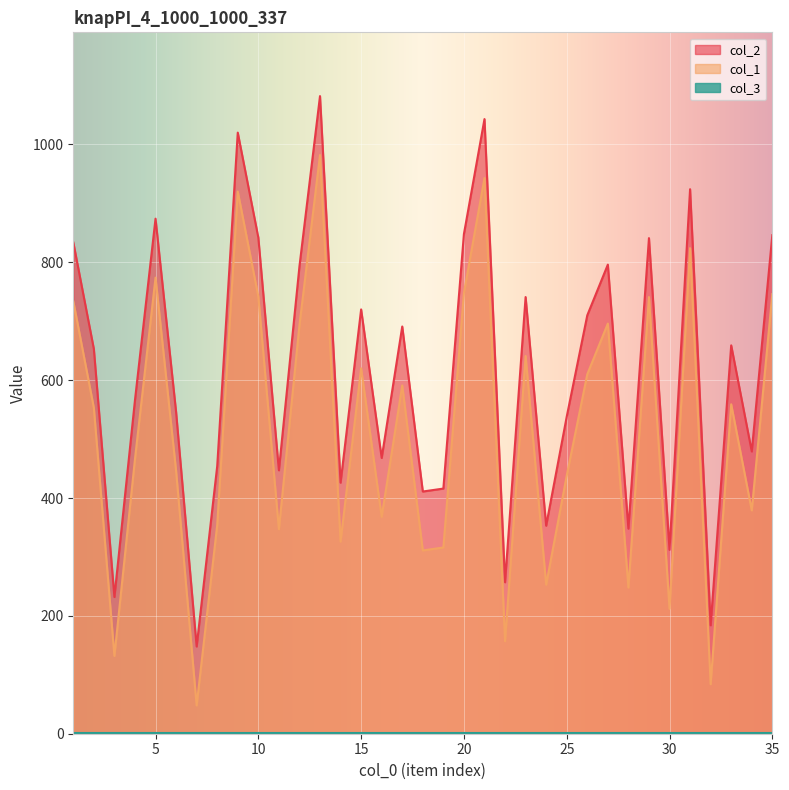

Between 9 and 12, which series saw the biggest shift?

col_1